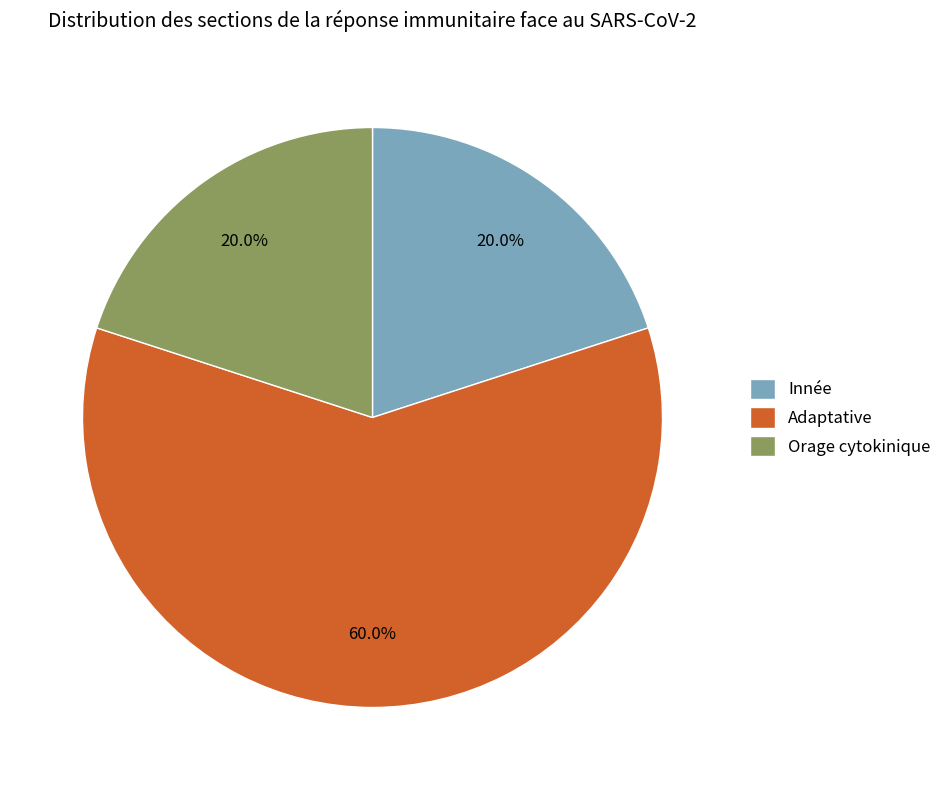

What percentage do Orage cytokinique and Innée together represent?

40.0%